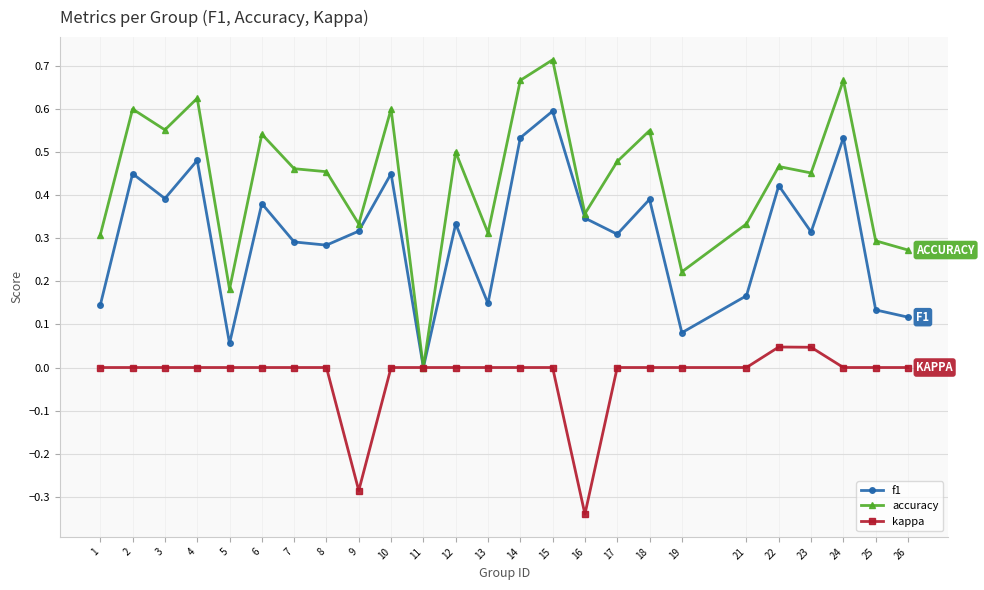

Between 10 and 26, which series saw the biggest shift?

f1